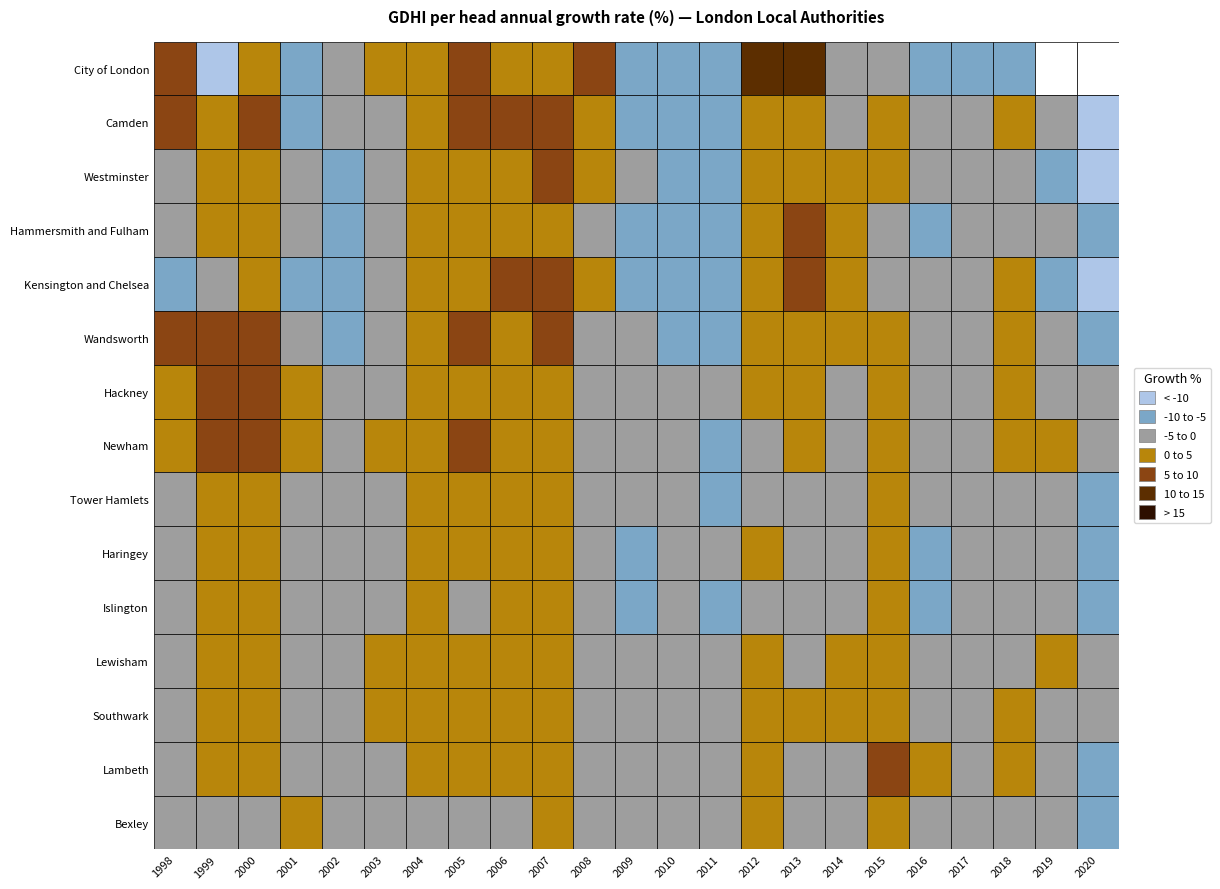

At which category is the sum across all series the highest?

9